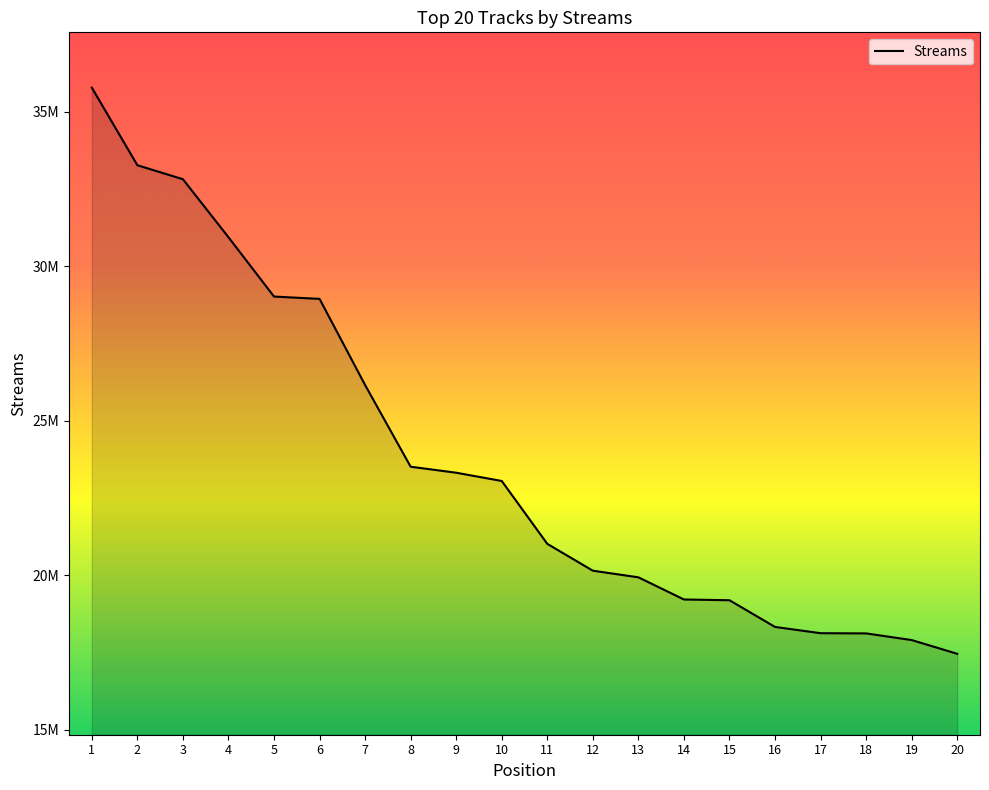

Rank the categories by value from lowest to highest.

20, 19, 18, 17, 16, 15, 14, 13, 12, 11, 10, 9, 8, 7, 6, 5, 4, 3, 2, 1